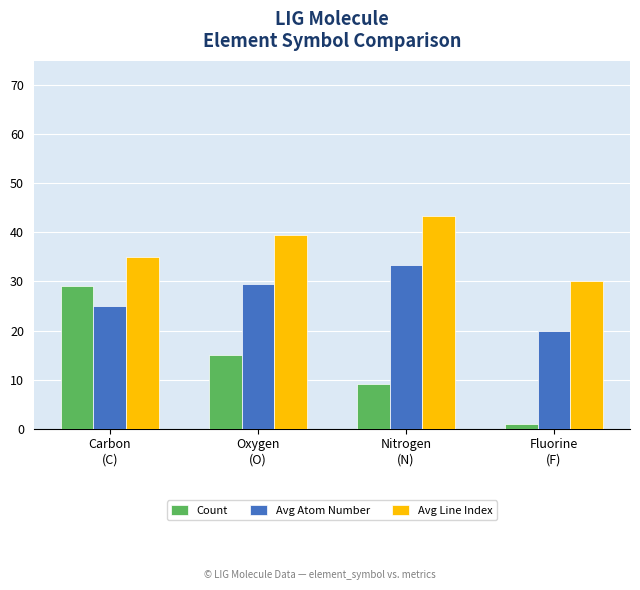

How many groups of bars are there?

4